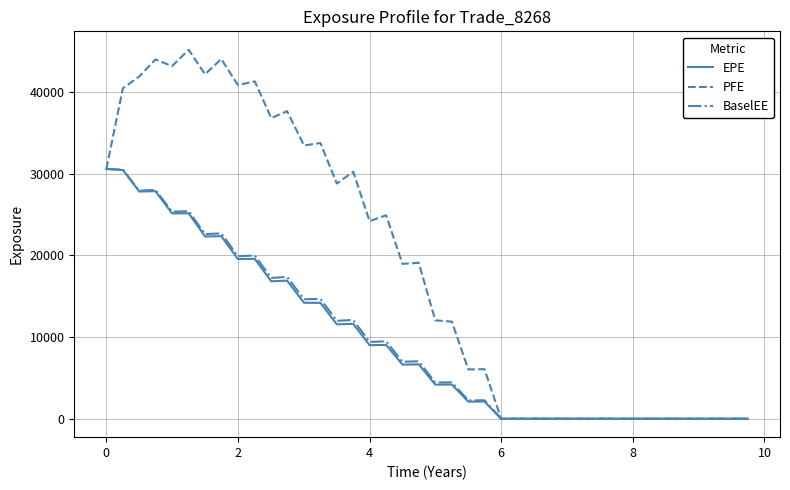

Which series has the largest total across all categories?

PFE